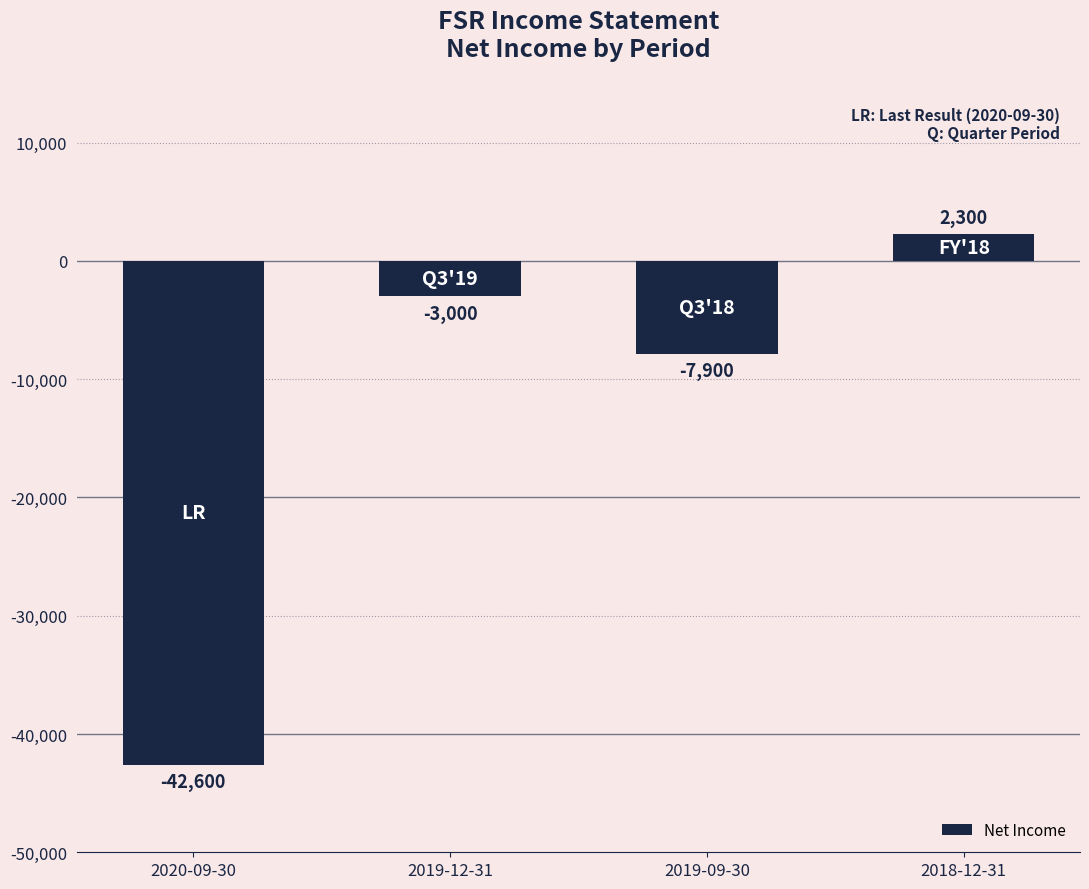

List the labels in order of value, smallest first.

2020-09-30, 2019-09-30, 2019-12-31, 2018-12-31